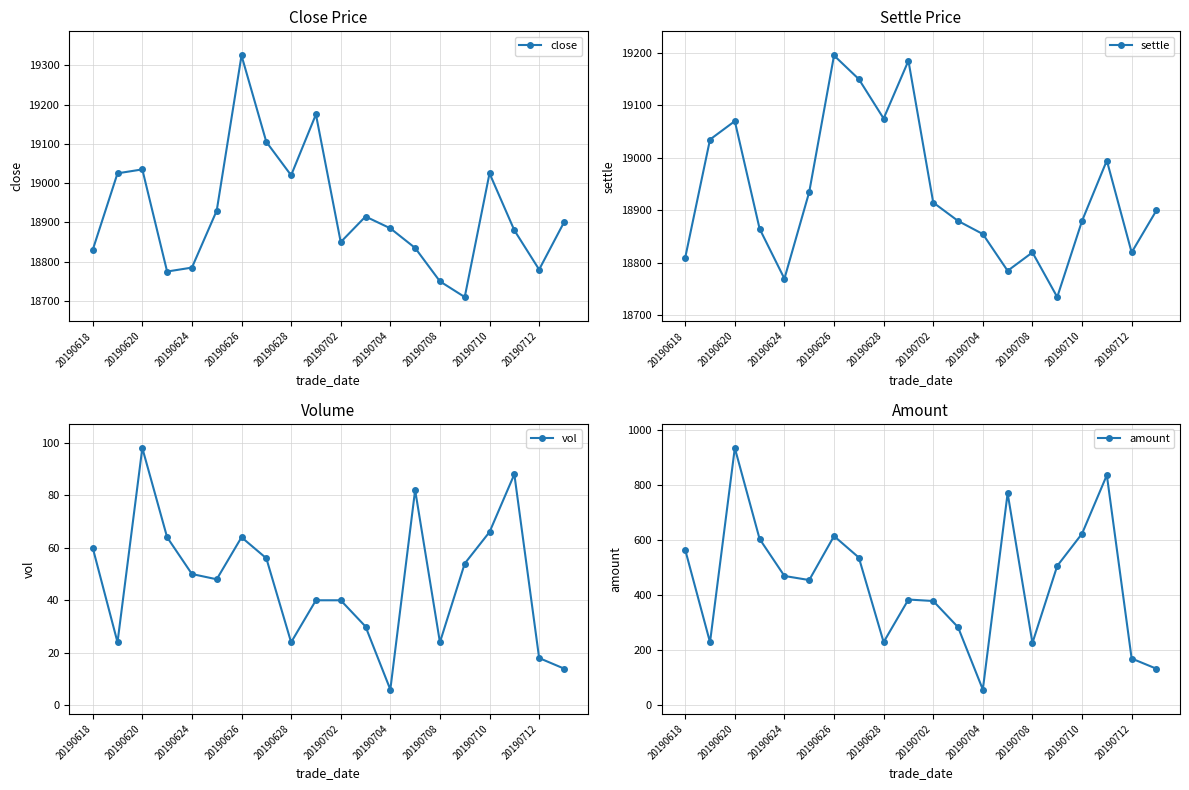

How many interior local valleys does the close series have?

5